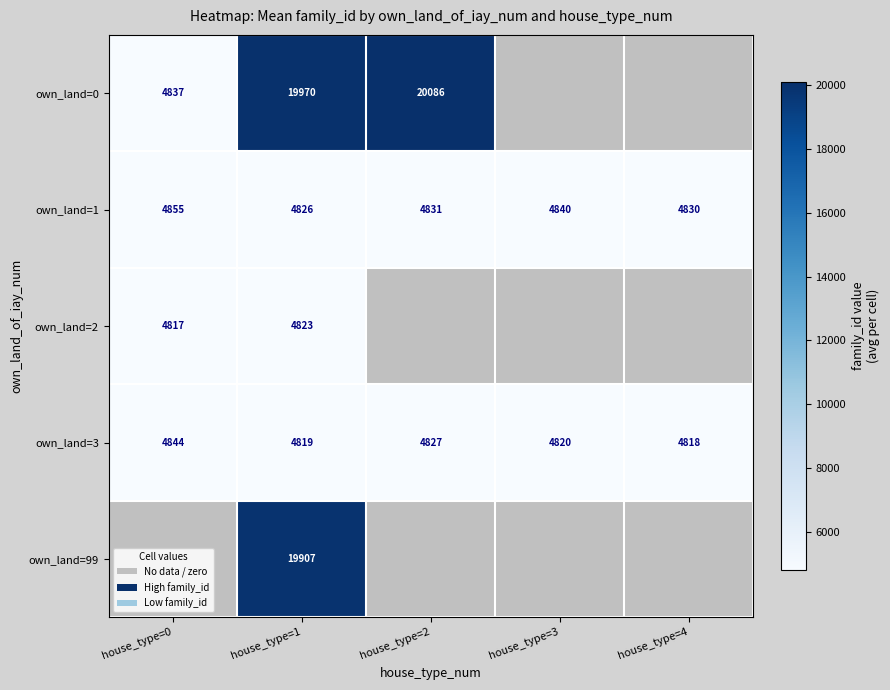

What is the sum of the own_land=3 values at house_type=4 and house_type=1?

9637